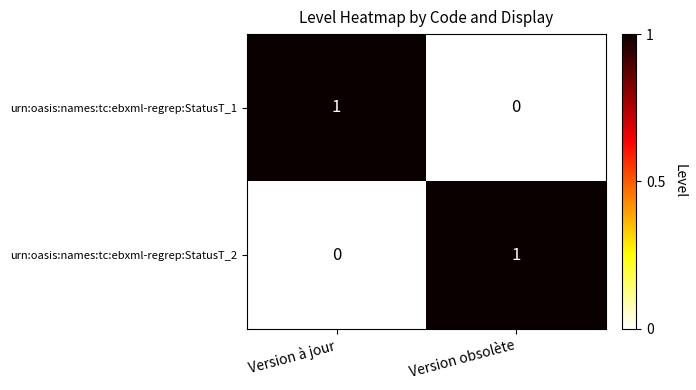

The urn:oasis:names:tc:ebxml-regrep:StatusT_2 series shows 0 at Version à jour. True or false?

True